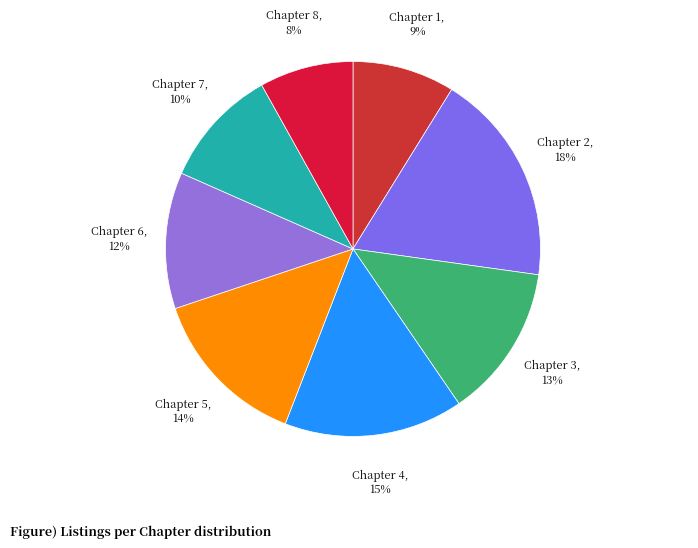

Which slice is the smallest?

Chapter 8